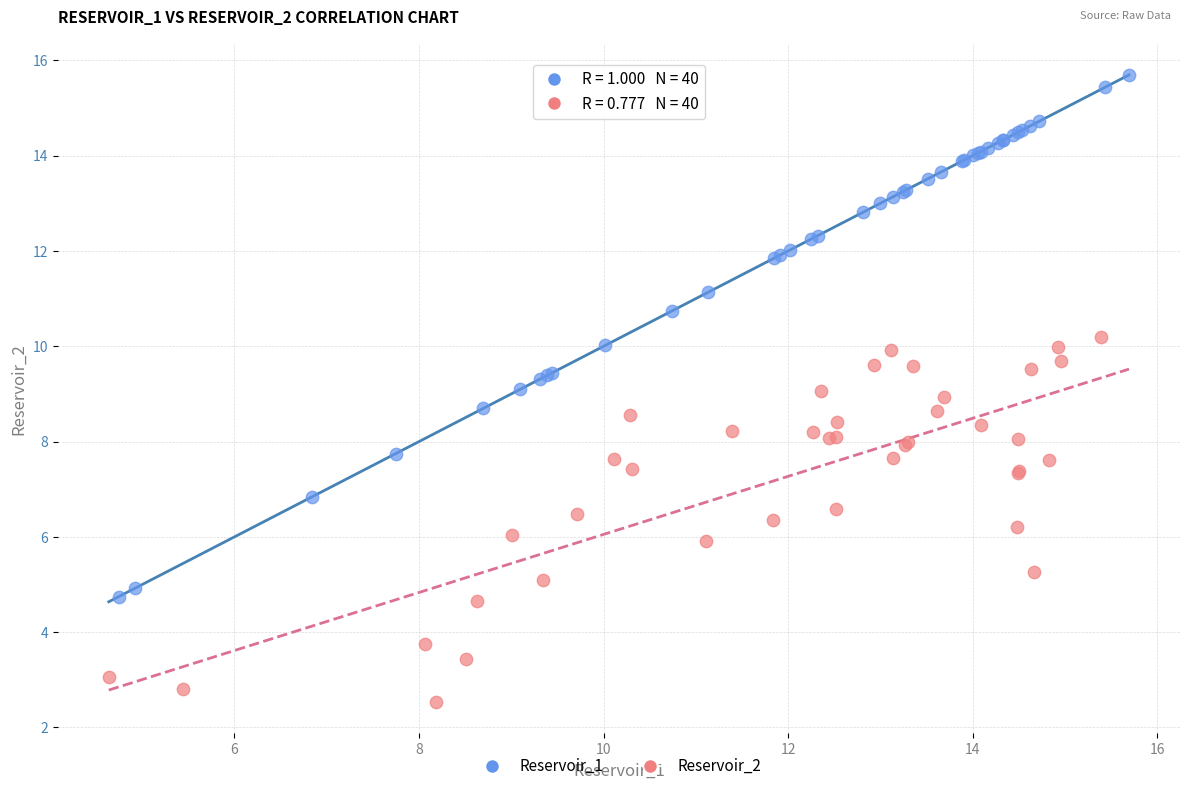

Which series contains the lowest Y value?

Reservoir_2